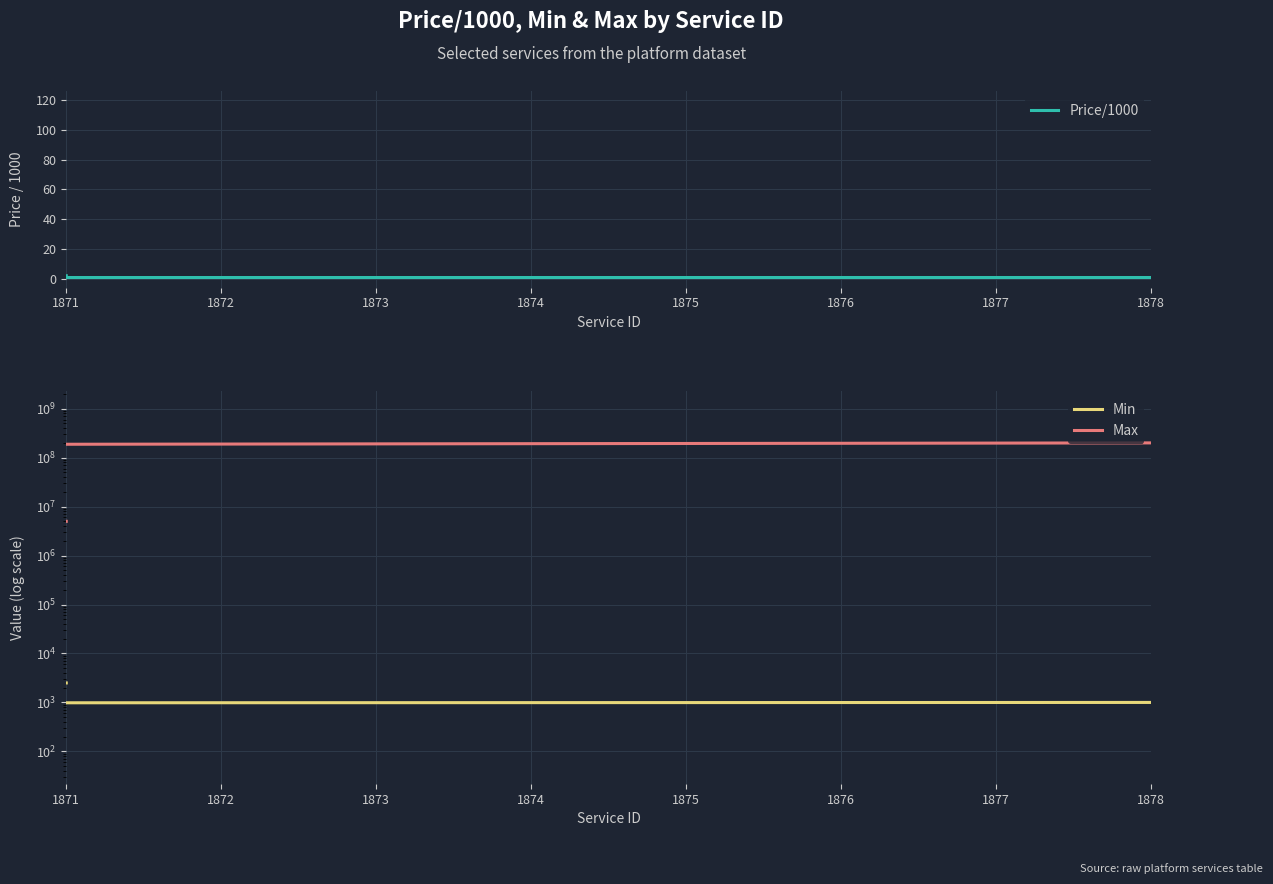

What is the value of the Price/1000 point at the 11th from the left?

14.0